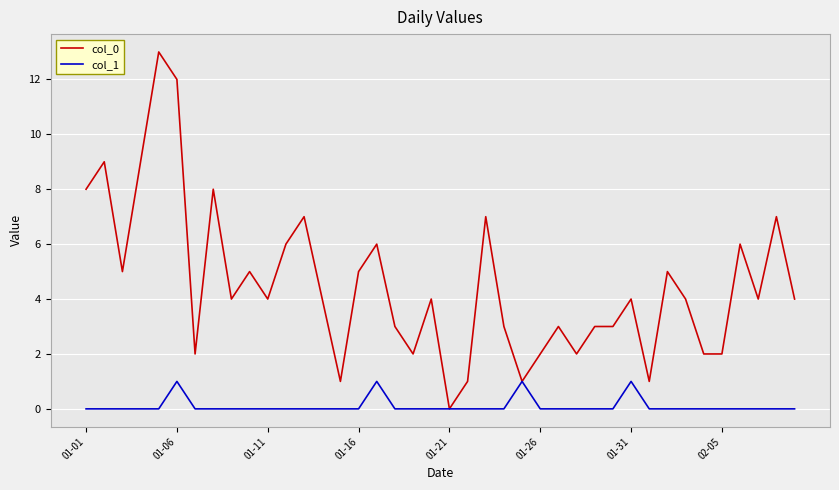

Is this an area chart (filled region under the line)?

No